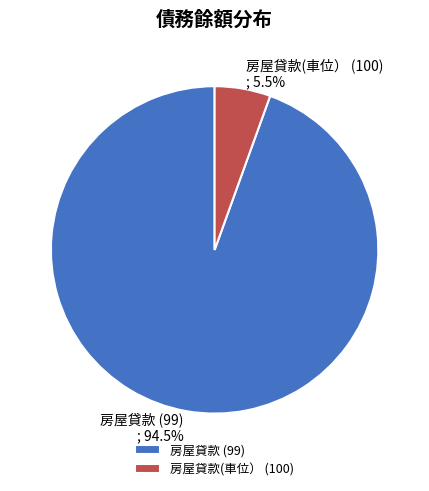

Approximately how many times larger is the value at 房屋貸款(車位） (100) compared to 房屋貸款 (99)?

0.1